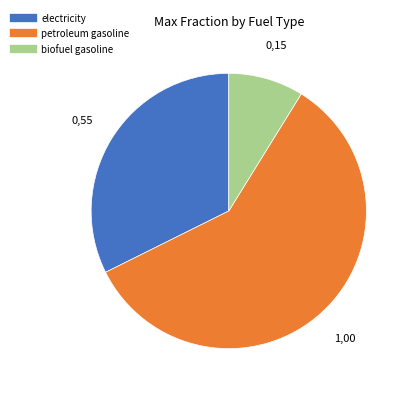

Which slice is the largest?

petroleum gasoline